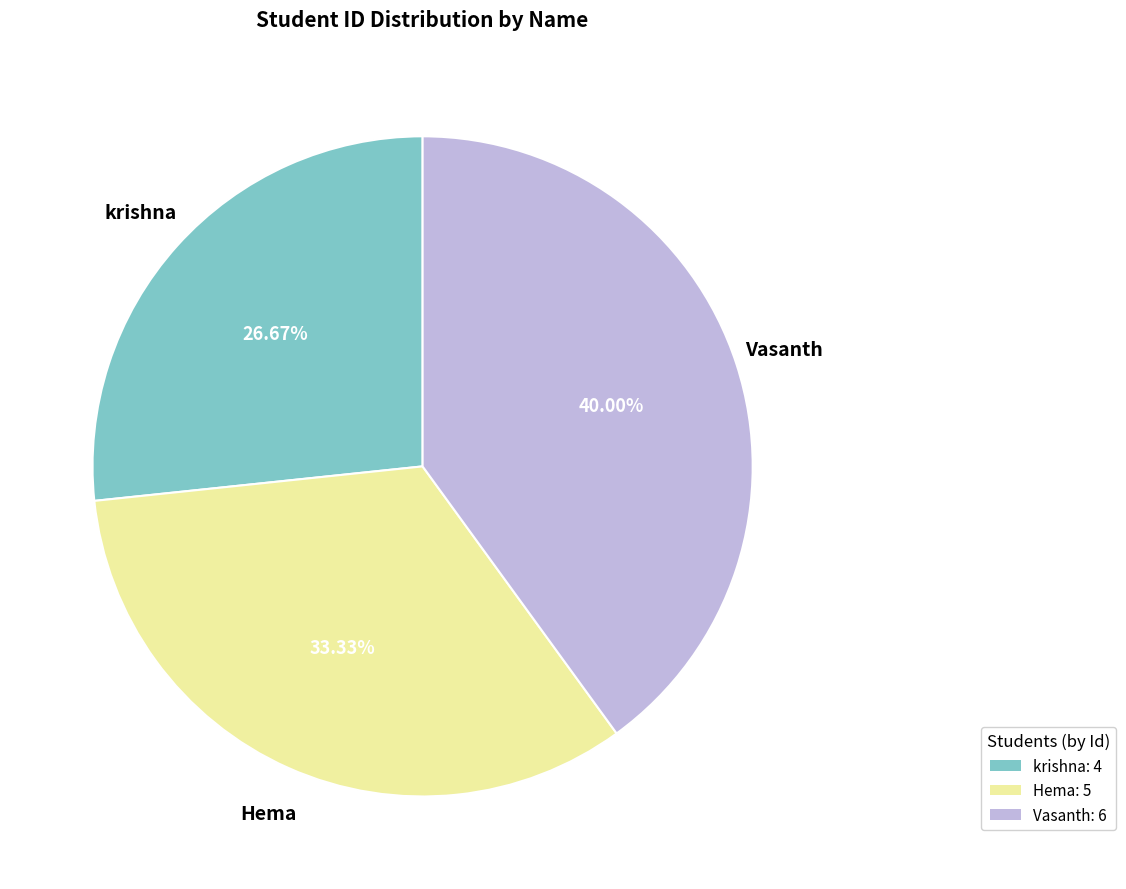

Rank the categories by value from lowest to highest.

krishna, Hema, Vasanth